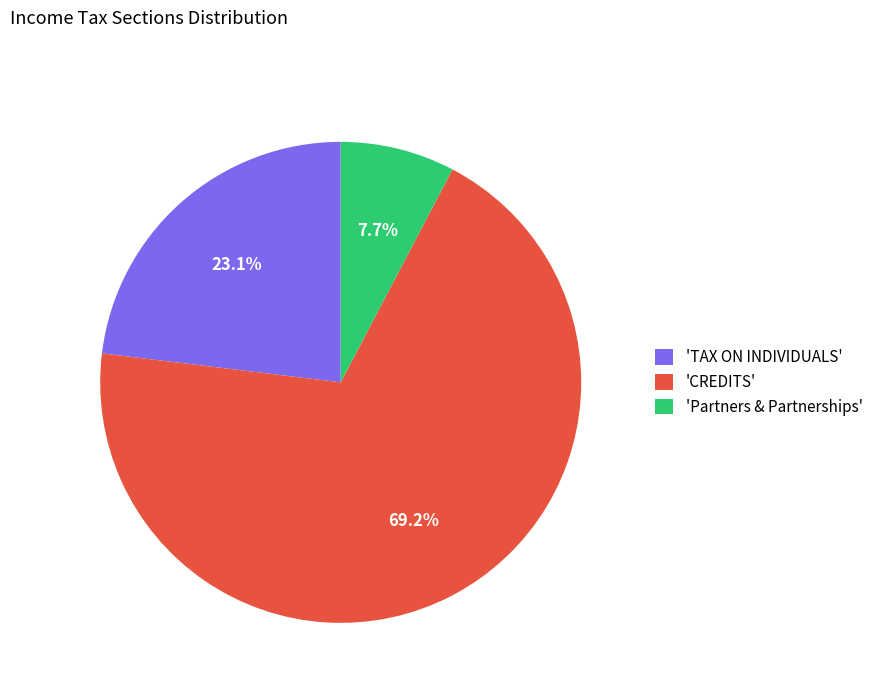

Between 'TAX ON INDIVIDUALS' and 'Partners & Partnerships', which is larger?

'TAX ON INDIVIDUALS'